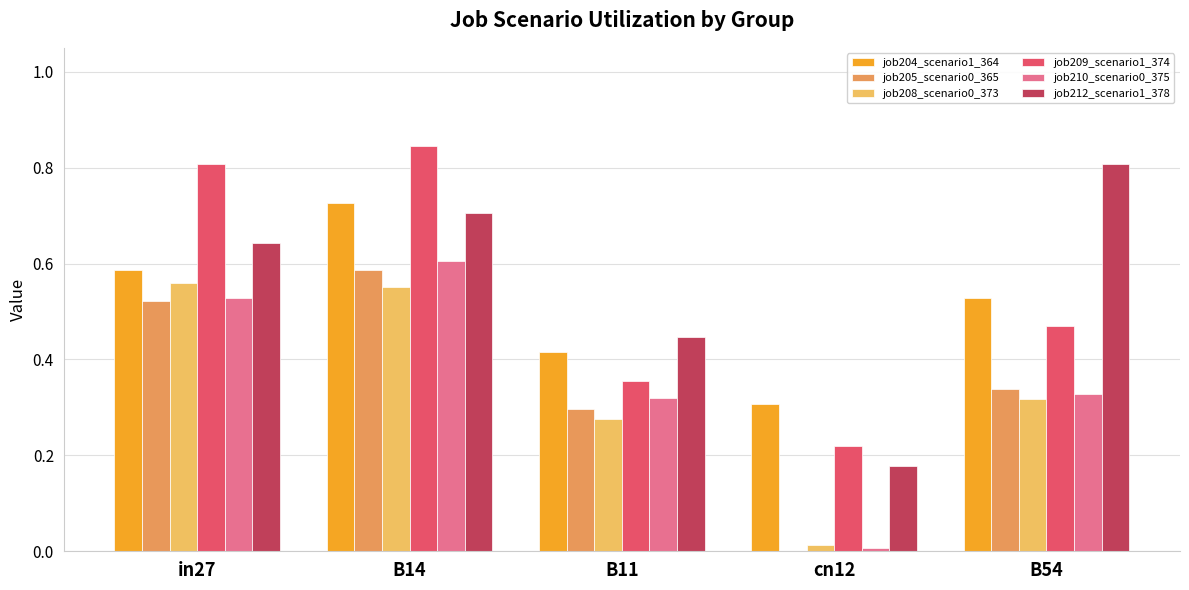

True or false: job209_scenario1_374 has a value of 0.8 at B14.

True